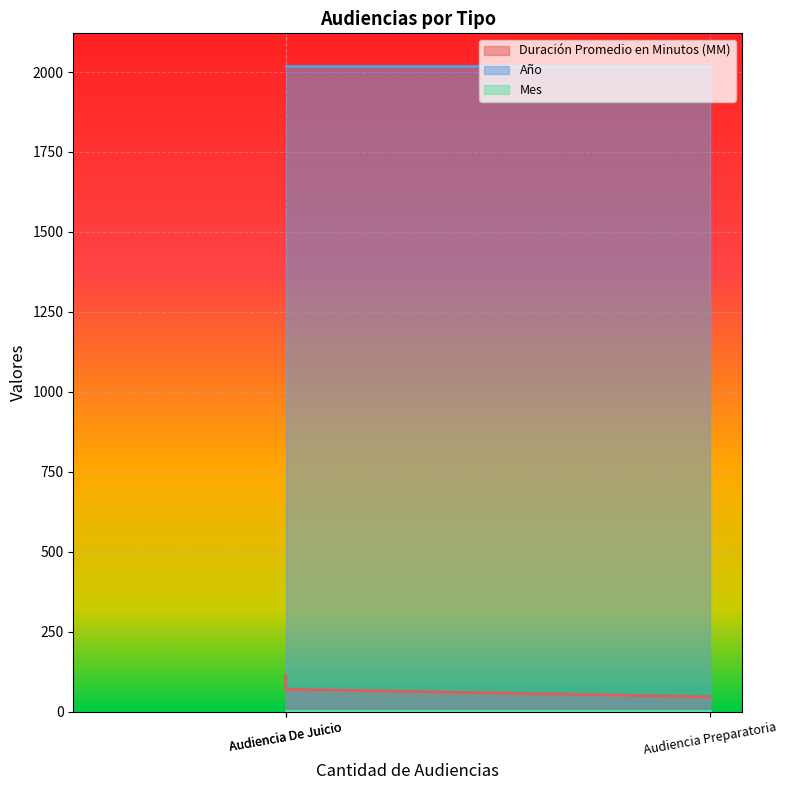

Is the value of Mes at Audiencia De Juicio greater than the value of Duración Promedio en Minutos (MM) at Audiencia De Juicio?

No